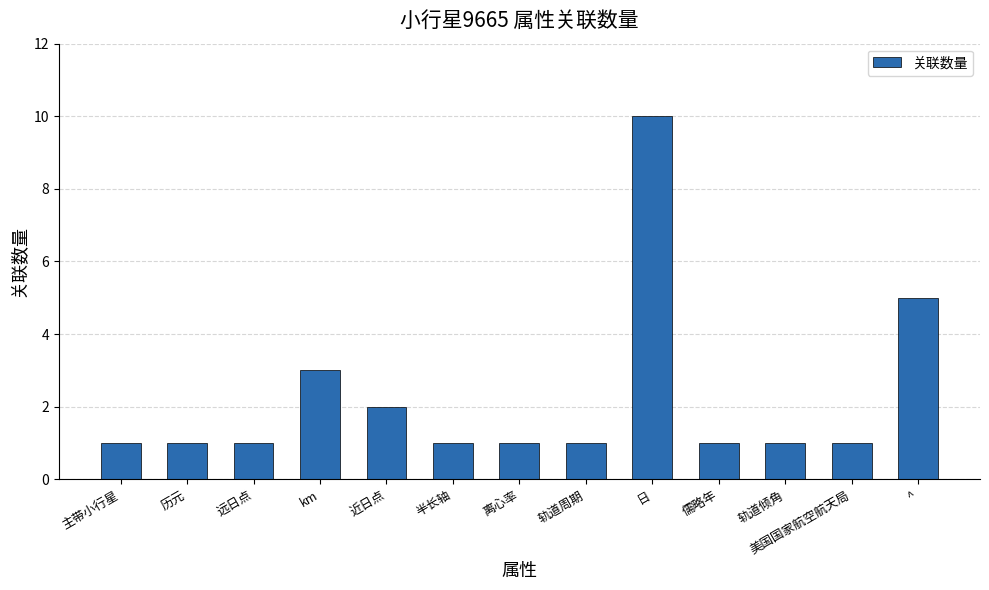

What position from the left is ^?

13